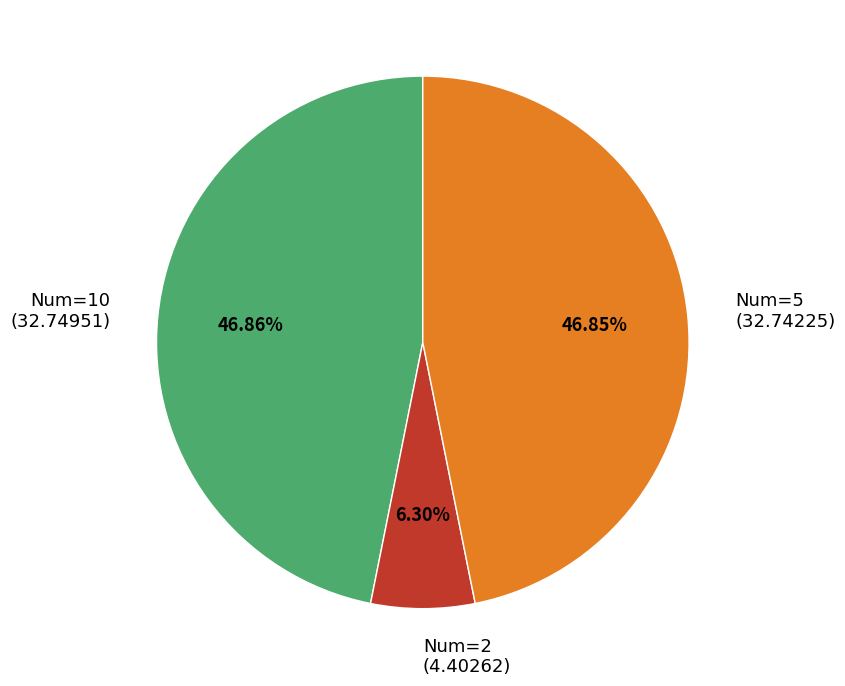

Does any single category account for the majority?

No